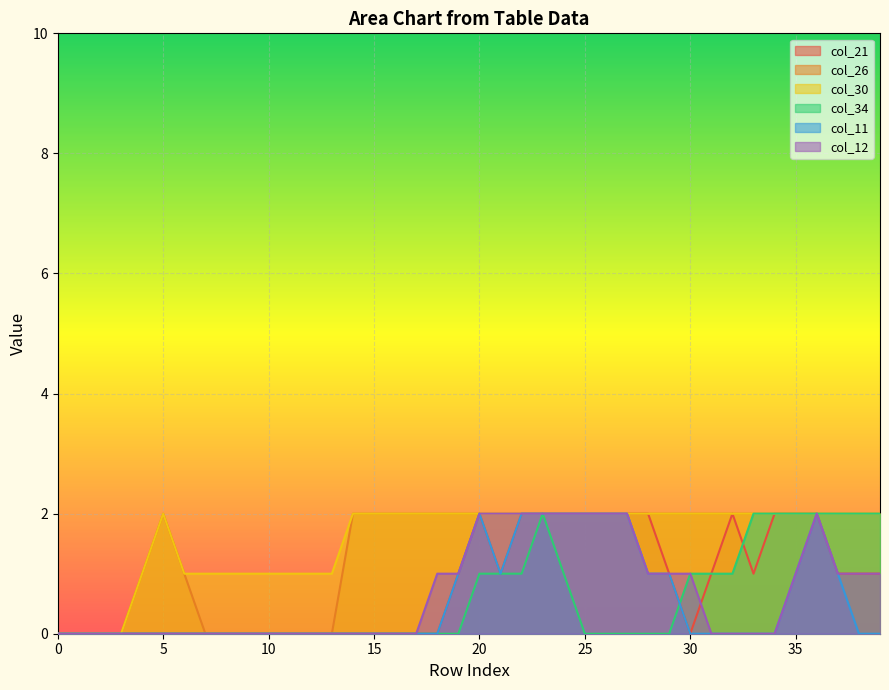

What is the sum of the col_34 values at 39 and 38?

4